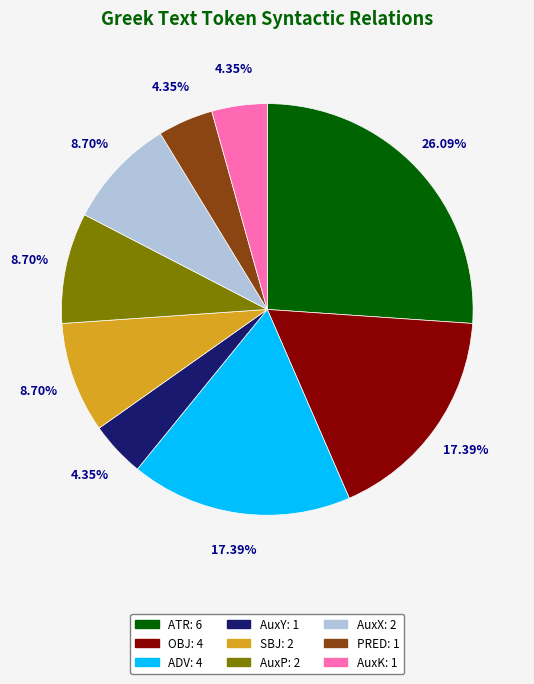

Is it true that AuxP is 9% of the pie?

True